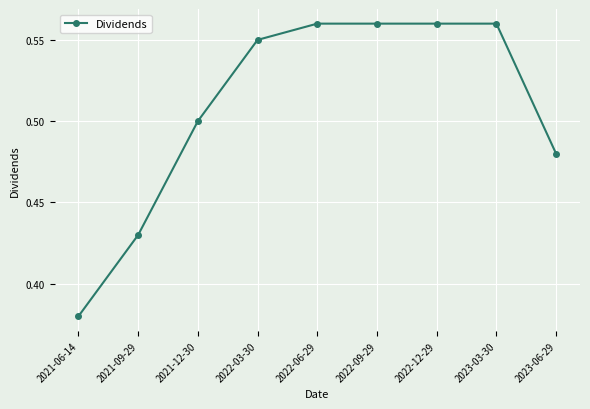

At which category does the chart reach its minimum across all series?

2021-06-14